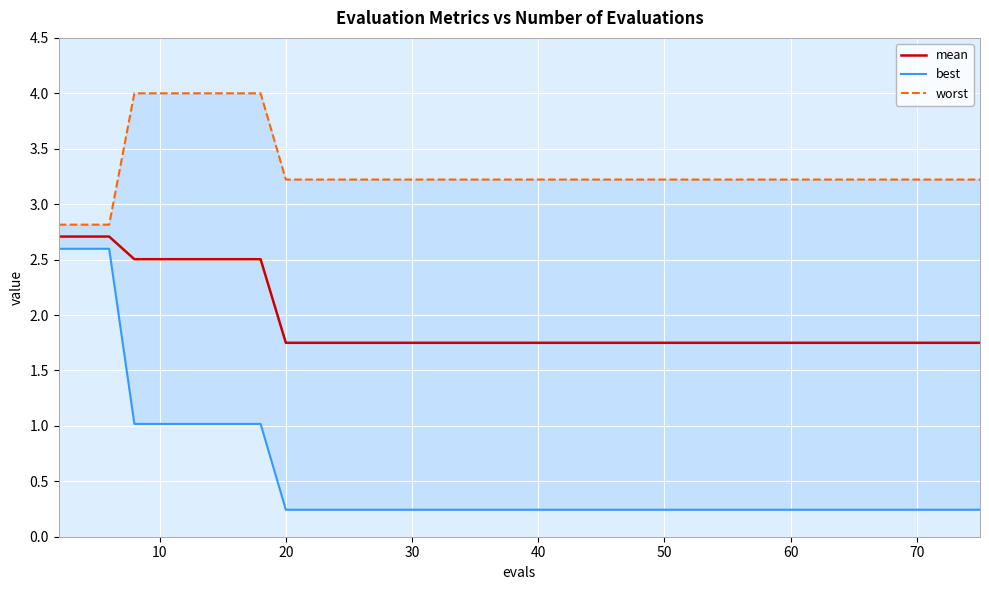

True or false: mean has a value of 2.5 at 10.

True